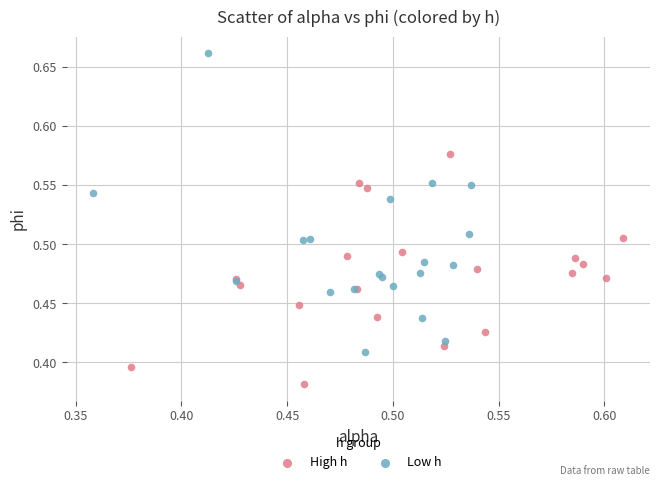

Which series reaches the maximum Y coordinate?

Low h